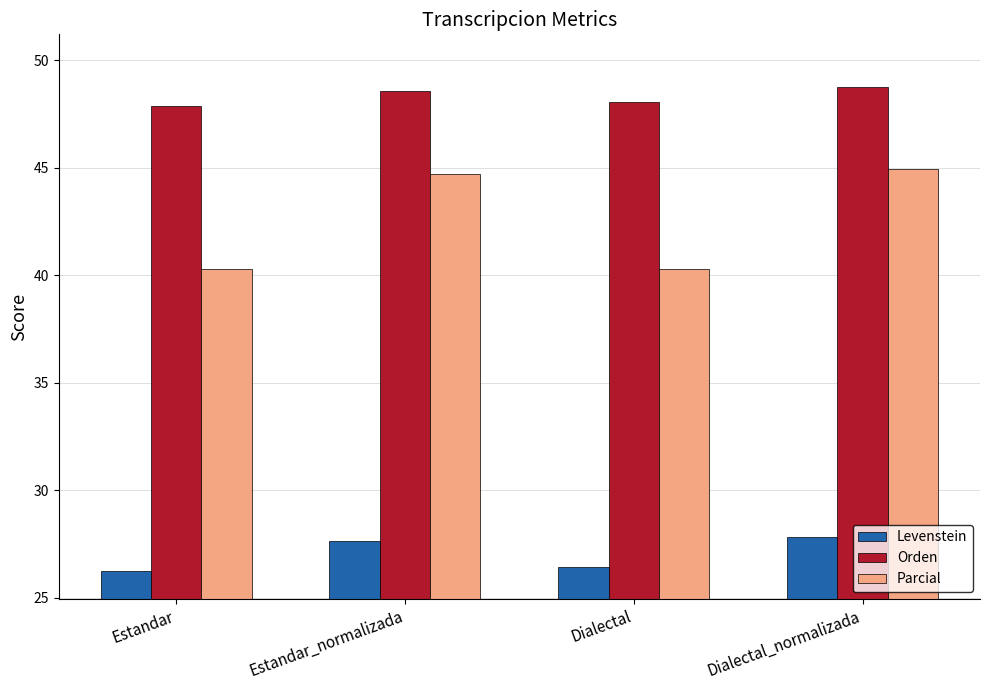

Which series has the widest spread of values?

Parcial